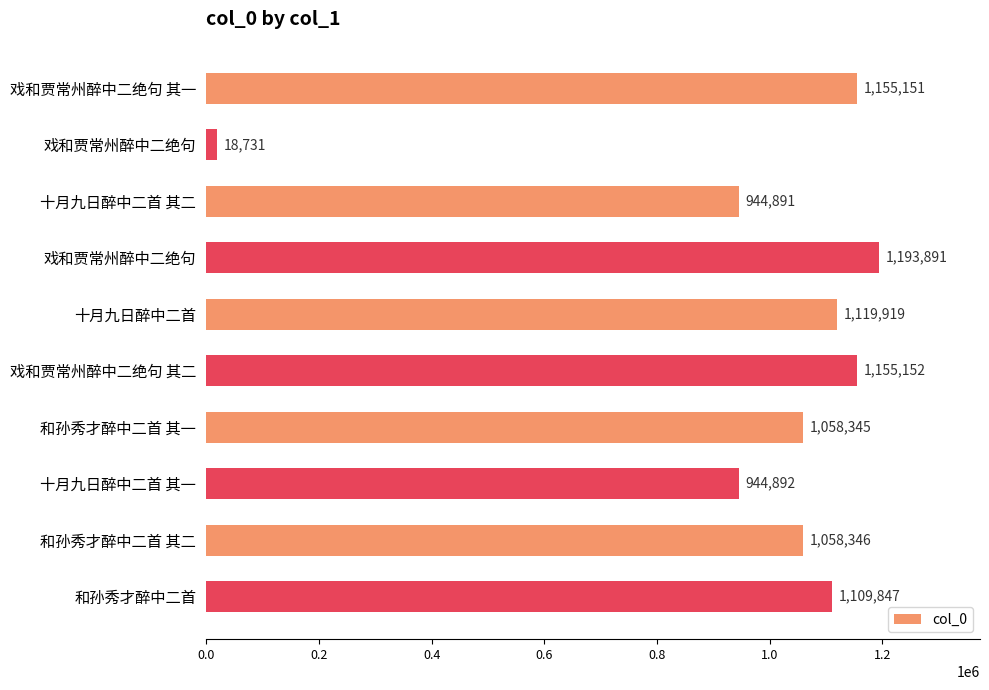

How many values are below 1109847?

5